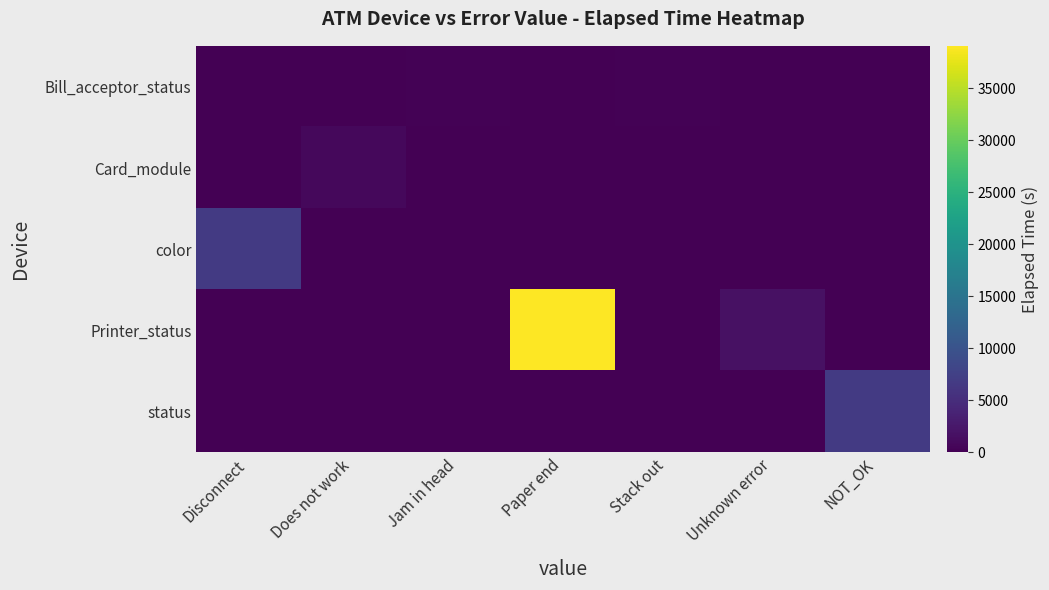

What is the total value across all series at NOT_OK?

6706